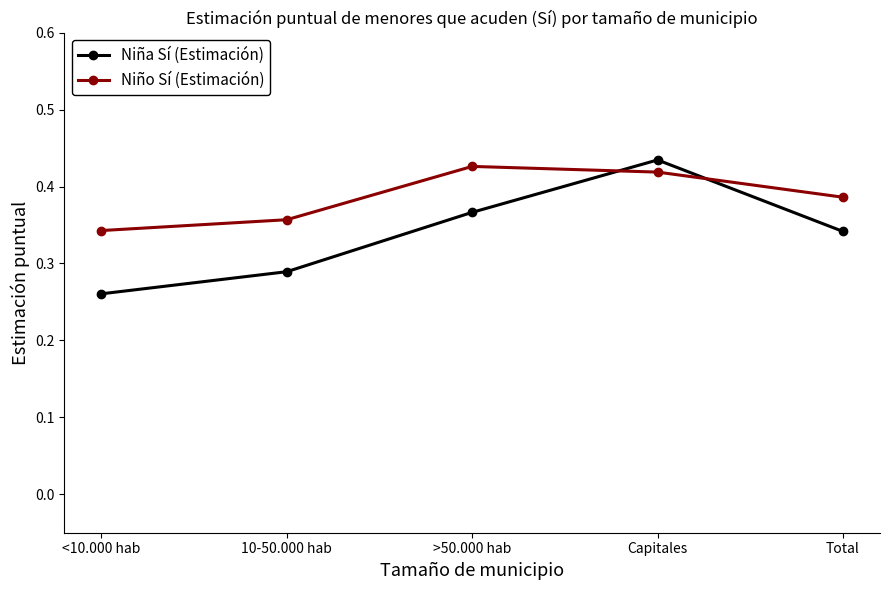

Between <10.000 hab and Total, which series saw the biggest shift?

Niña Sí (Estimación)